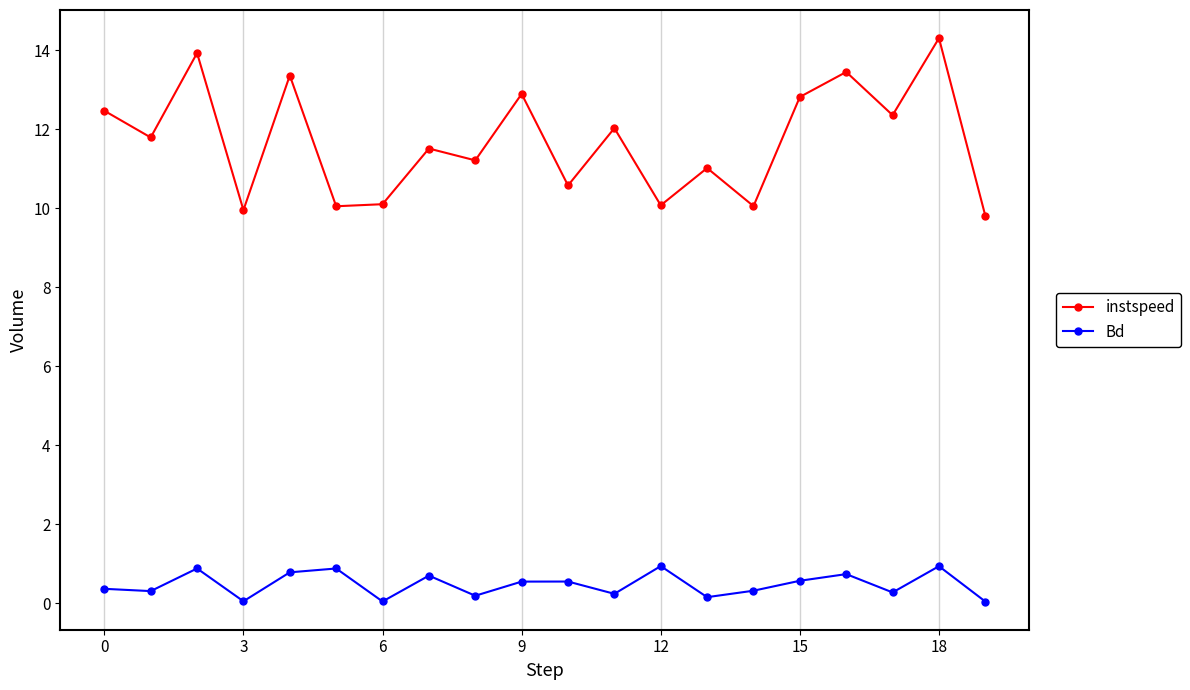

At how many categories does at least one series exceed 3?

20